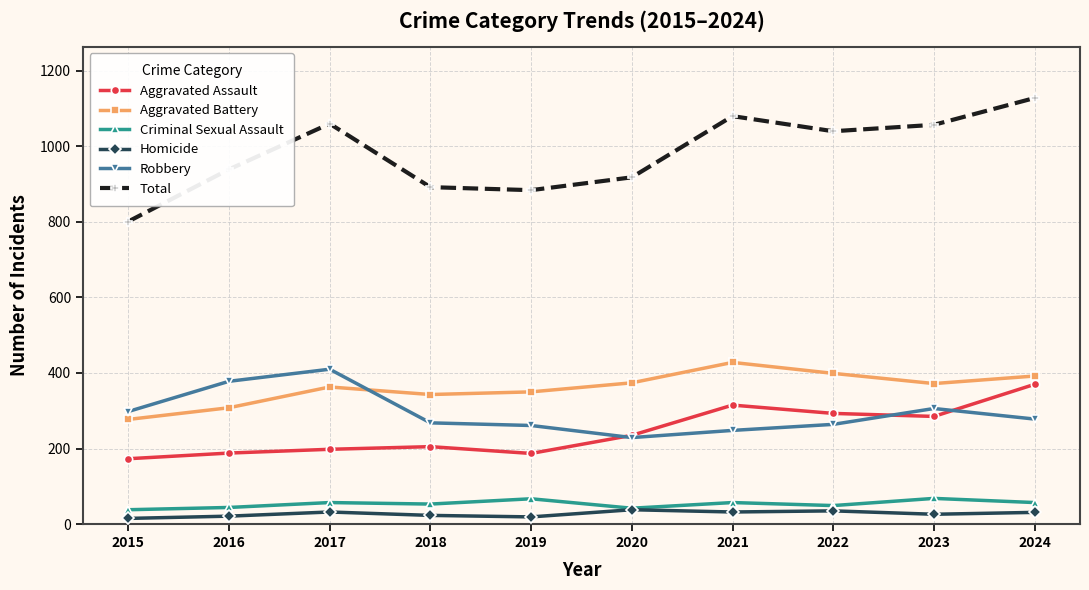

In Total, how many points are higher than both neighbors (excluding endpoints)?

2